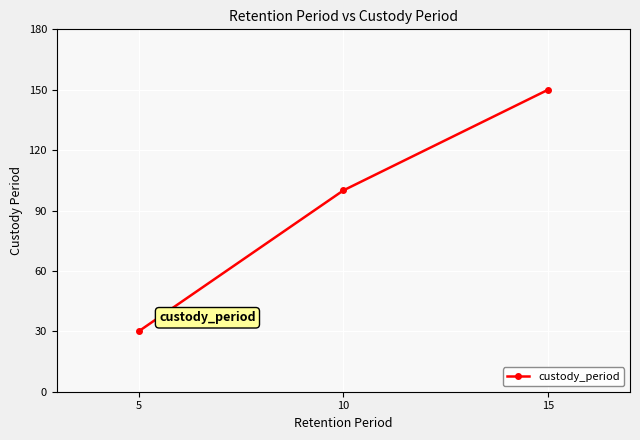

Reading left to right, transcribe all the data shown in this chart.

5=30	10=100	15=150